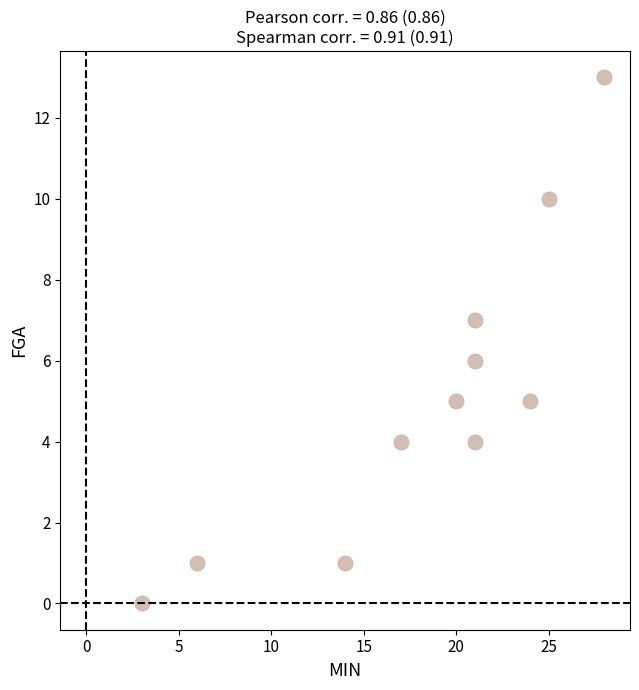

What is the range of Y values (max minus min)?

13